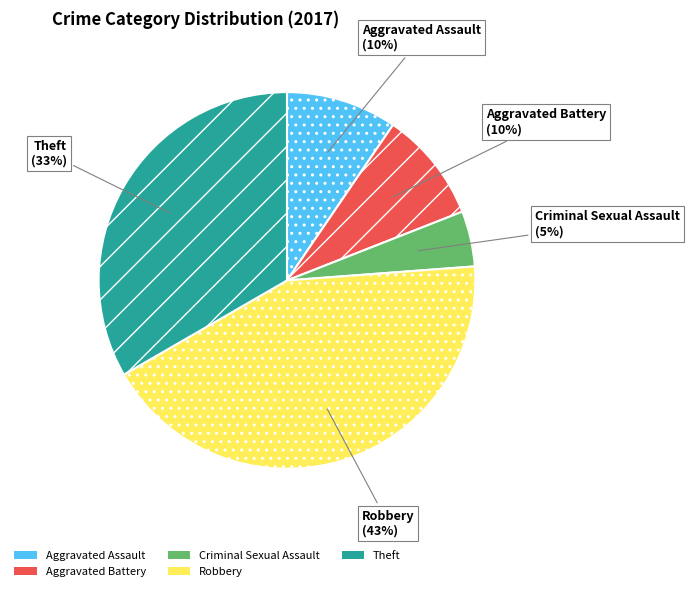

To the nearest percent, what portion does Aggravated Battery represent?

10%